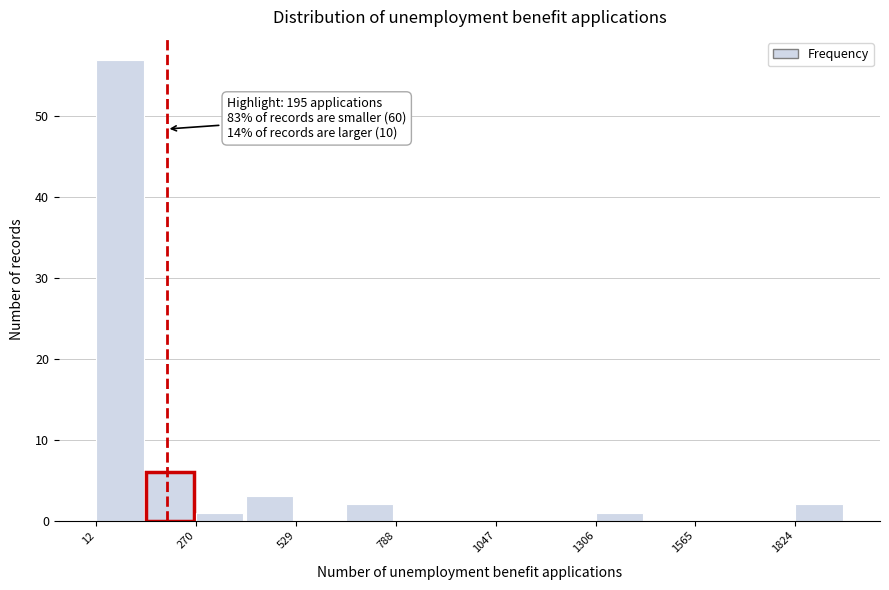

Around what value on the x-axis is the tallest bar? Give the approximate position of its centre, as read against the axis.

50